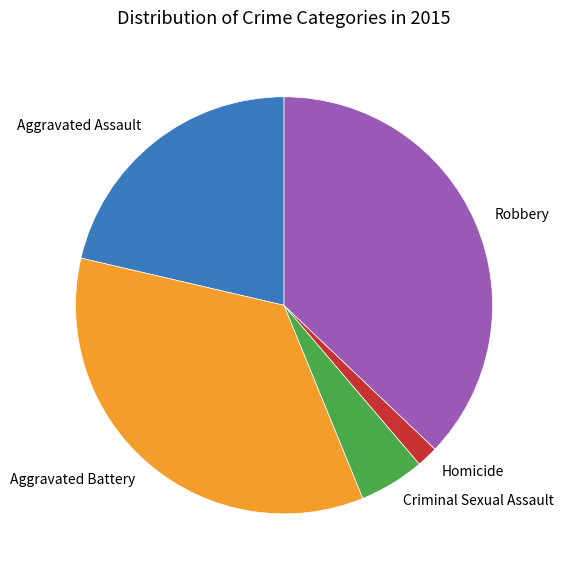

Is it true that Robbery is 28% of the pie?

False